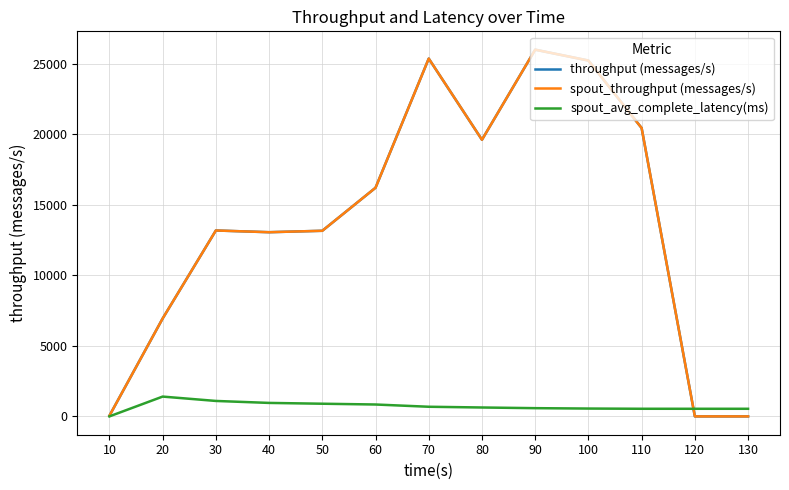

Where is the first local maximum for spout_avg_complete_latency(ms)?

20